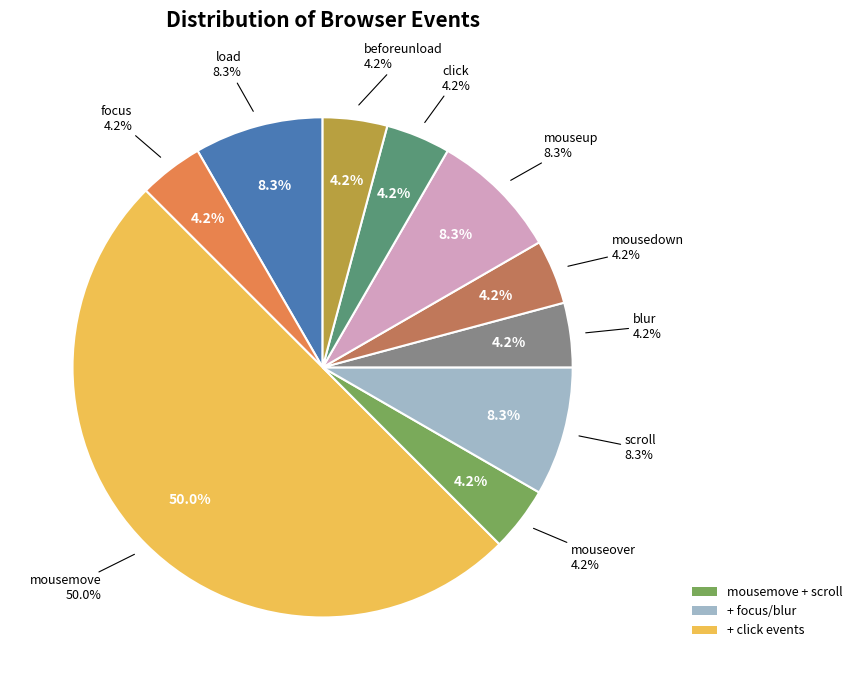

What is the smallest slice in the pie chart?

focus